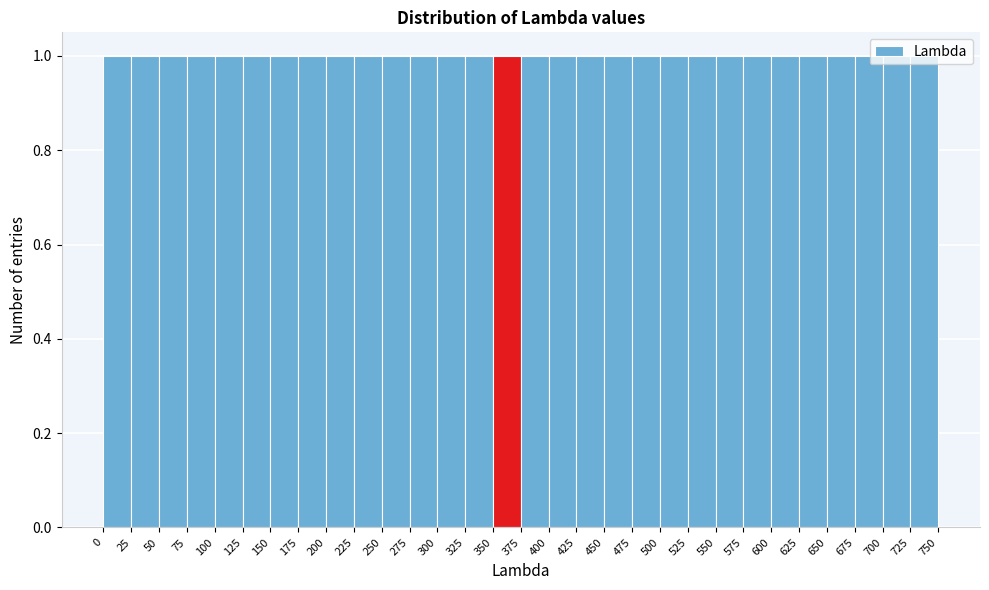

Reading left to right, transcribe this chart: for each bar, give the range it covers on the x-axis and its height. The values are not printed on the chart, so give them approximately, as read against the axis.

0 to 25: 1
25 to 50: 1
50 to 75: 1
75 to 100: 1
100 to 125: 1
125 to 150: 1
150 to 175: 1
175 to 200: 1
200 to 225: 1
225 to 250: 1
250 to 275: 1
275 to 300: 1
300 to 325: 1
325 to 350: 1
350 to 375: 1
375 to 400: 1
400 to 425: 1
425 to 450: 1
450 to 475: 1
475 to 500: 1
500 to 525: 1
525 to 550: 1
550 to 575: 1
575 to 600: 1
600 to 625: 1
625 to 650: 1
650 to 675: 1
675 to 700: 1
700 to 725: 1
725 to 750: 1